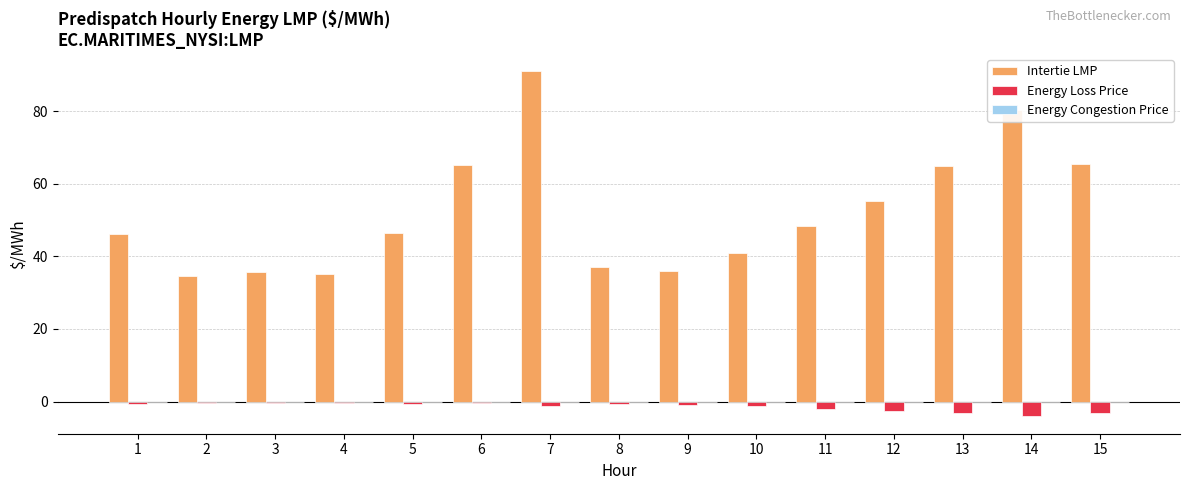

Rank the series at 14 from highest to lowest value.

Intertie LMP, Energy Loss Price